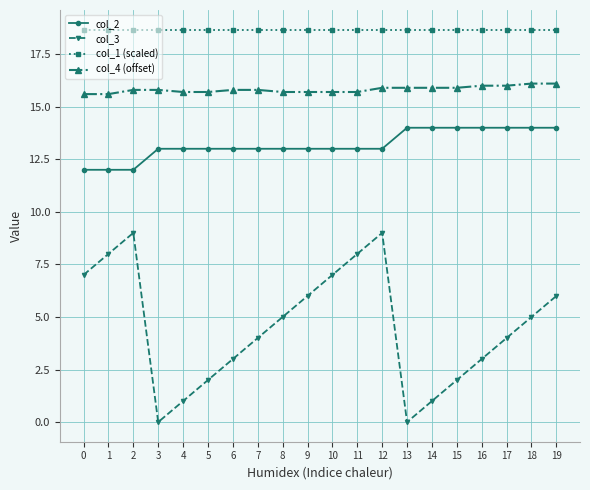

The col_1 (scaled) series shows 27.5 at 12. True or false?

False